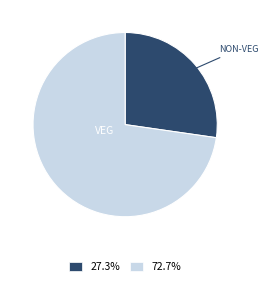

What is the ratio of the value at 72.7% to the value at 27.3%?

2.7